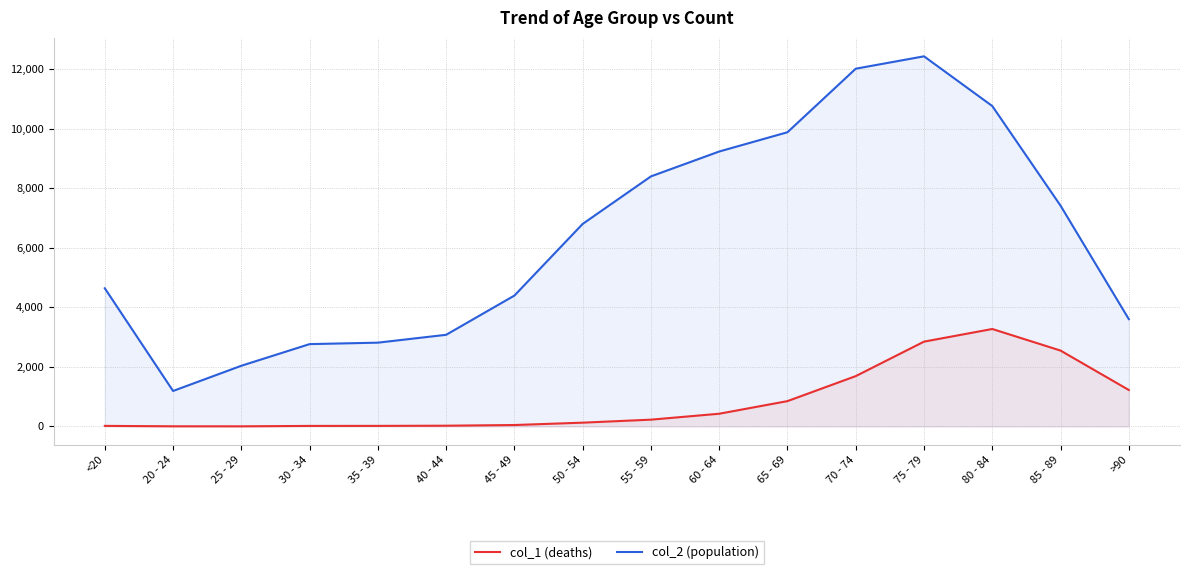

True or false: col_2 (population) and col_1 (deaths) intersect in this chart.

False